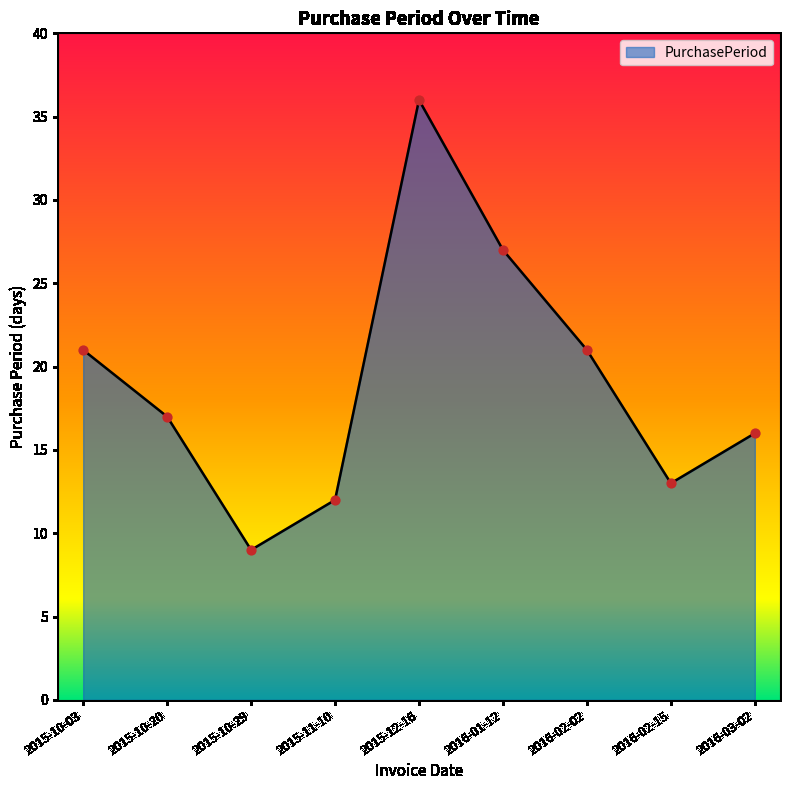

What is the change in value from 2015-10-29 to 2016-03-02?

+7